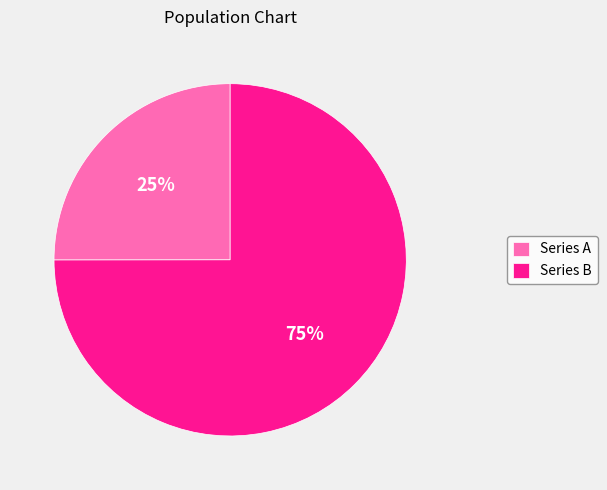

Approximately how many times larger is the value at Series A compared to Series B?

0.3